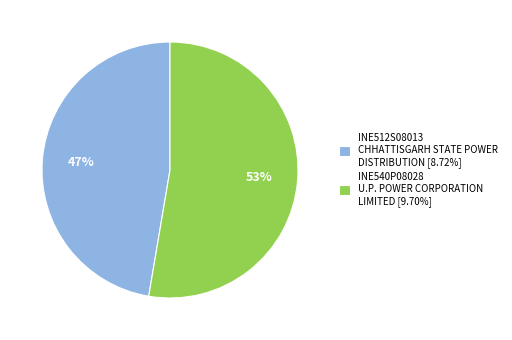

To the nearest percent, what is the average slice percentage?

50%